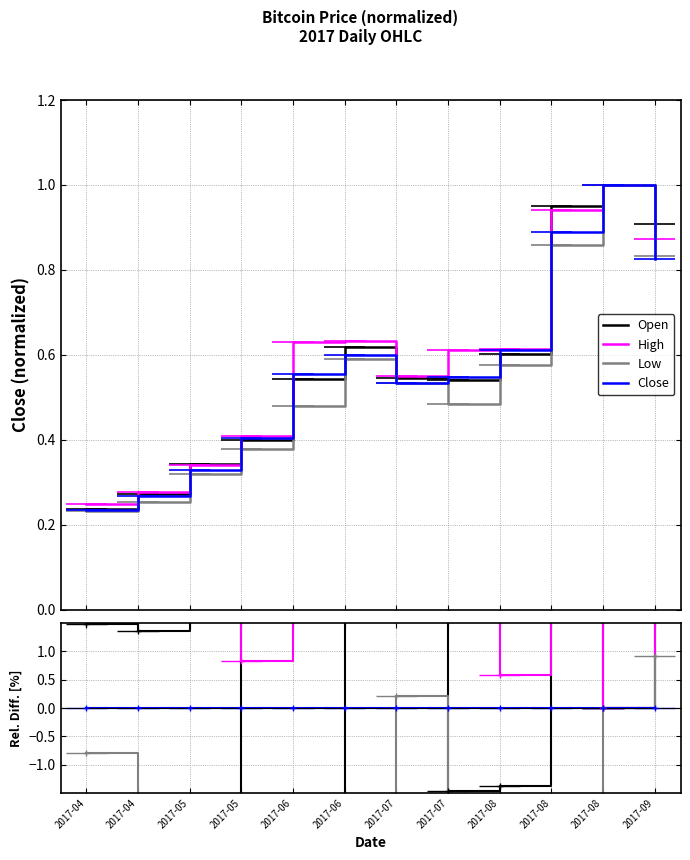

What is the smallest value displayed?

-13.5